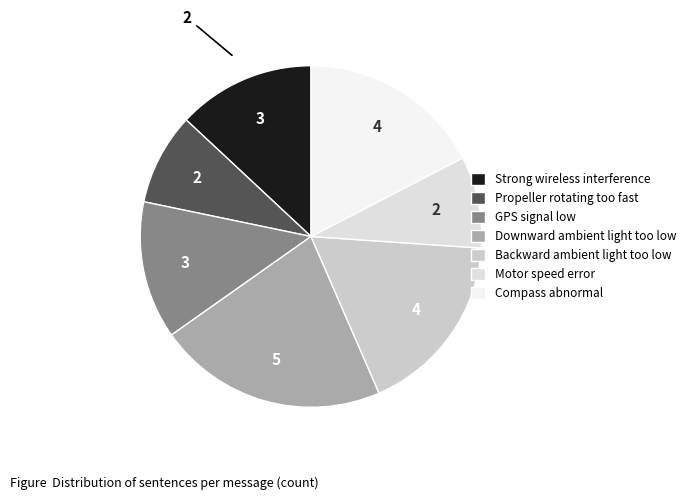

Combined, what portion of the pie is Backward ambient light too low and Motor speed error?

26.1%